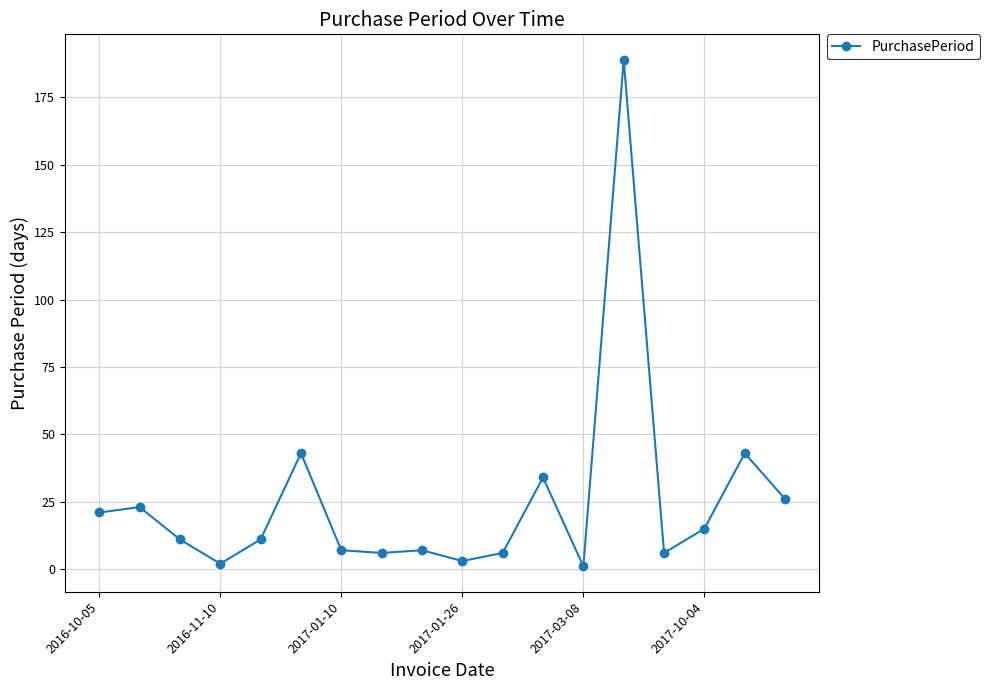

True or false: there are more than 0 points higher than both neighbors.

True